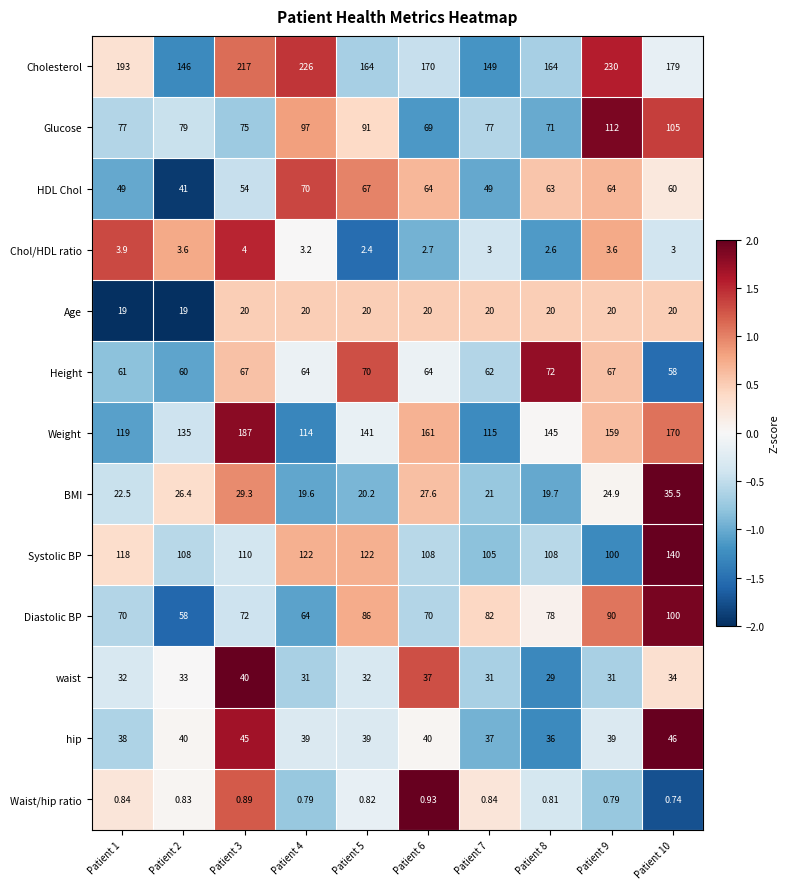

At how many categories does at least one series exceed 2?

10